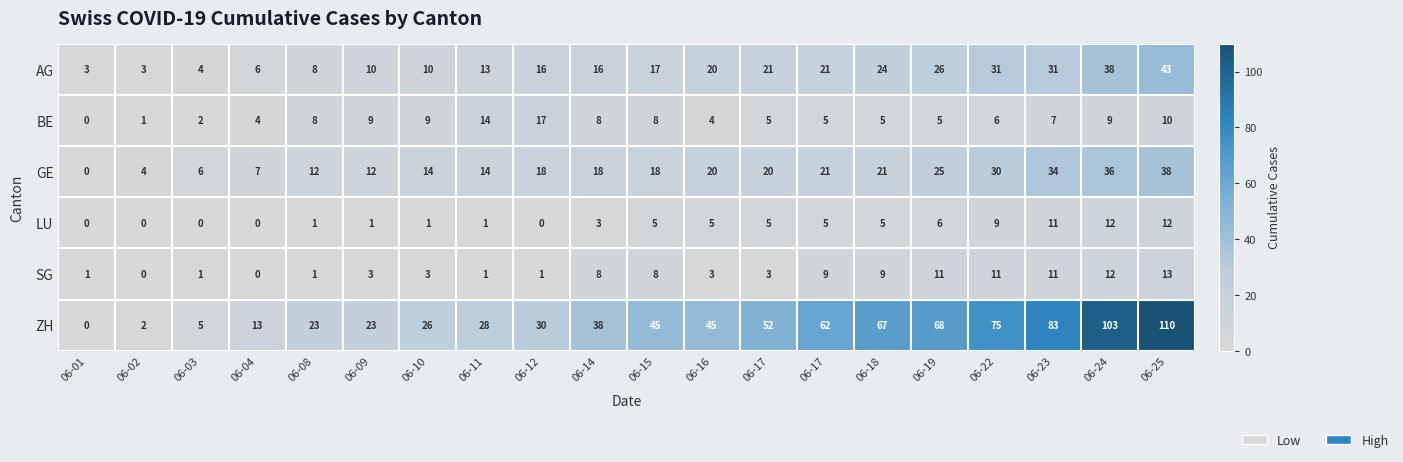

How many categories are shown in the chart?

20